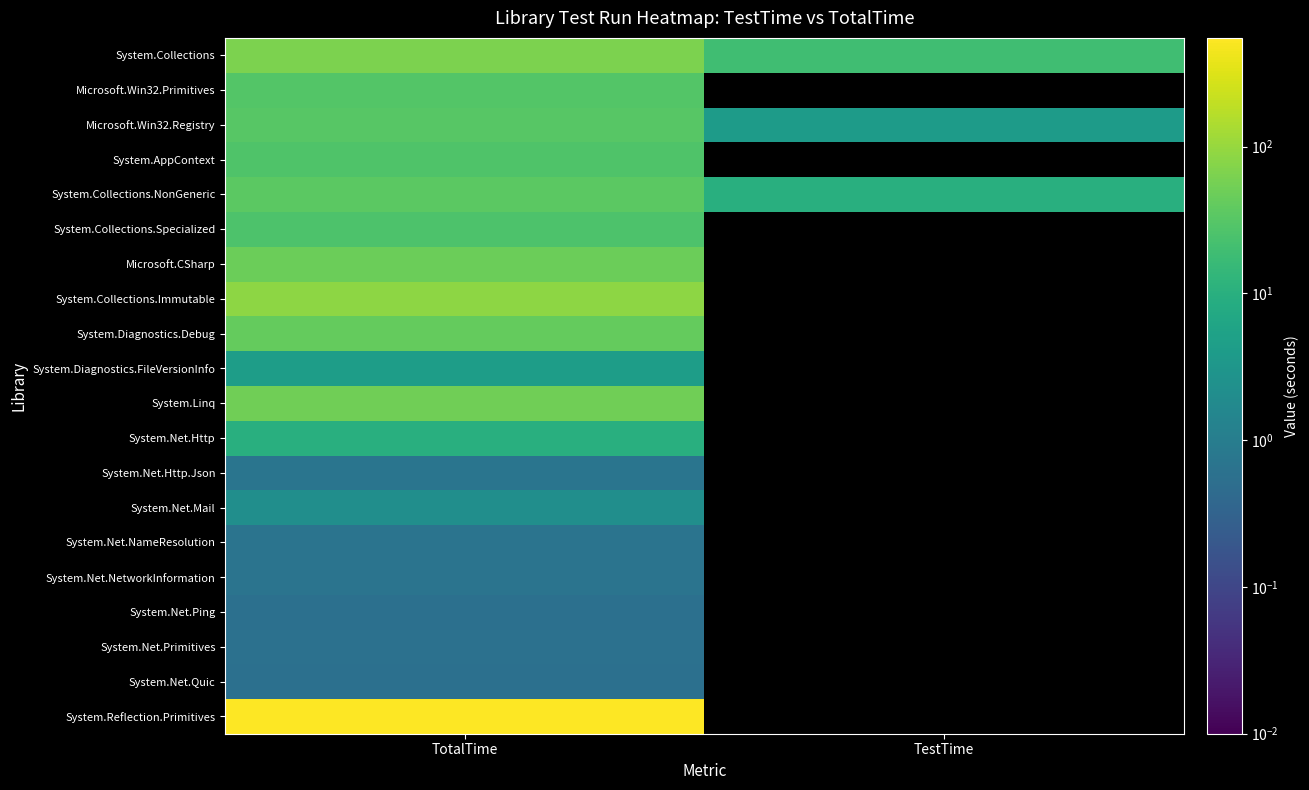

Reading left to right, list all the values displayed in this chart.

System.Collections: TotalTime=65.3	TestTime=19.0
Microsoft.Win32.Primitives: TotalTime=30.3	TestTime=0.0
Microsoft.Win32.Registry: TotalTime=32.7	TestTime=4.0
System.AppContext: TotalTime=26.9	TestTime=0.0
System.Collections.NonGeneric: TotalTime=35.8	TestTime=10.0
System.Collections.Specialized: TotalTime=25.9	TestTime=0.0
Microsoft.CSharp: TotalTime=48.2	TestTime=0.0
System.Collections.Immutable: TotalTime=85.3	TestTime=0.0
System.Diagnostics.Debug: TotalTime=41.0	TestTime=0.0
System.Diagnostics.FileVersionInfo: TotalTime=4.3	TestTime=0.0
System.Linq: TotalTime=51.3	TestTime=0.0
System.Net.Http: TotalTime=9.8	TestTime=0.0
System.Net.Http.Json: TotalTime=0.7	TestTime=0.0
System.Net.Mail: TotalTime=2.2	TestTime=0.0
System.Net.NameResolution: TotalTime=0.7	TestTime=0.0
System.Net.NetworkInformation: TotalTime=0.7	TestTime=0.0
System.Net.Ping: TotalTime=0.6	TestTime=0.0
System.Net.Primitives: TotalTime=0.6	TestTime=0.0
System.Net.Quic: TotalTime=0.6	TestTime=0.0
System.Reflection.Primitives: TotalTime=551.0	TestTime=0.0